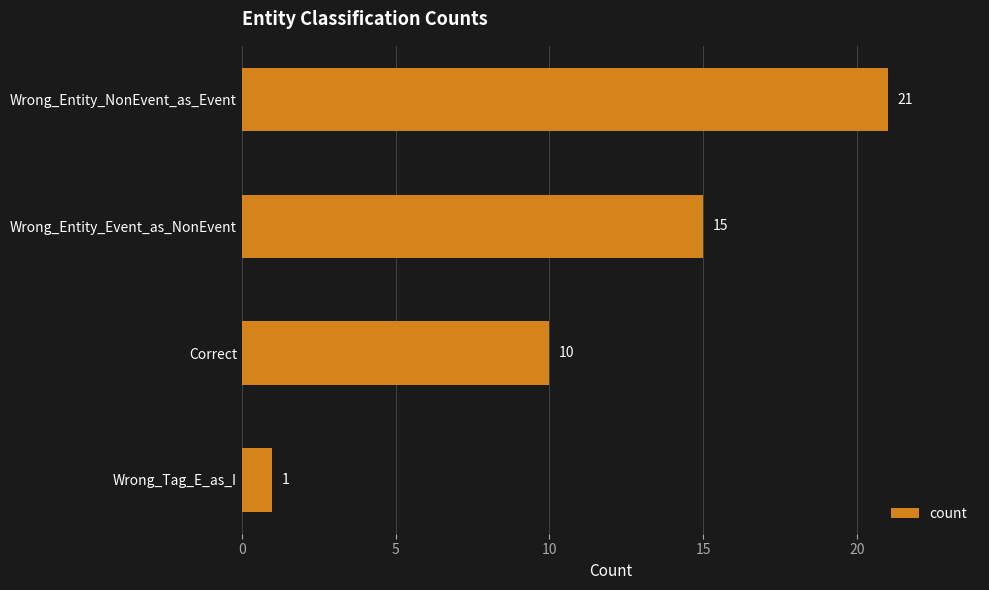

What is the maximum value shown in the chart?

21